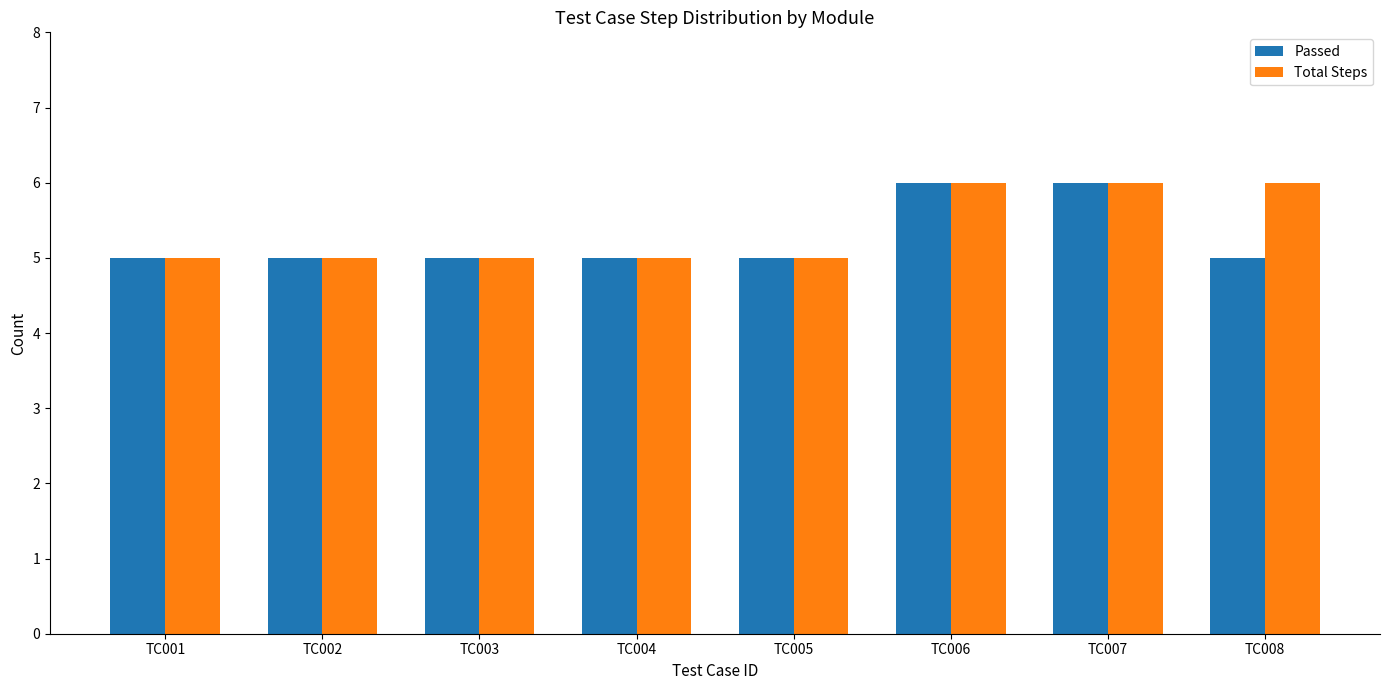

Does the chart contain stacked bars?

No